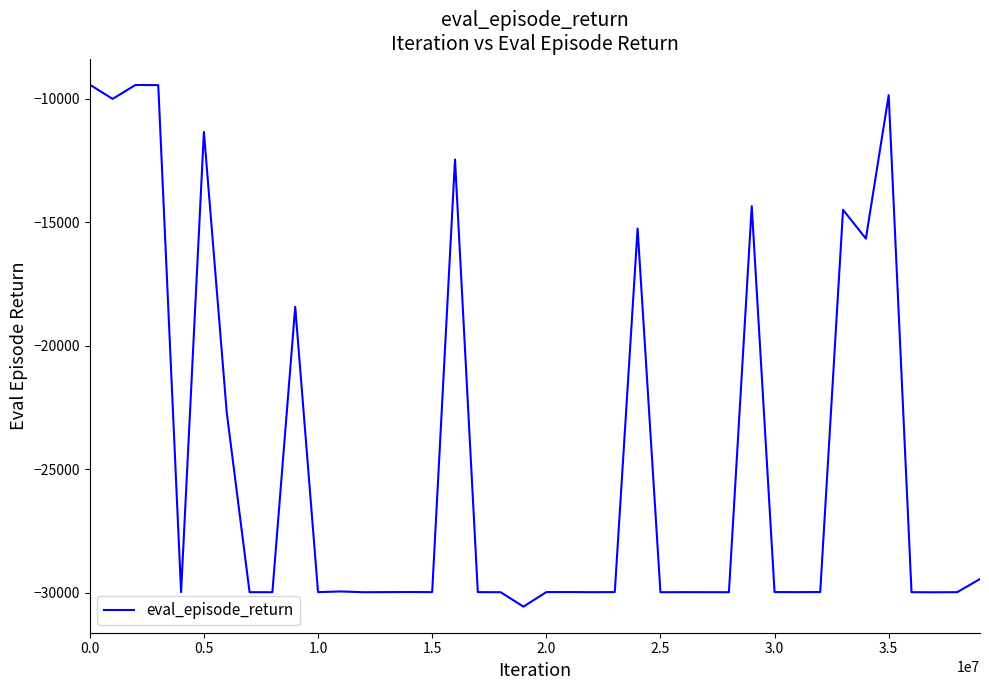

What is the minimum value shown in the chart?

-30560.4